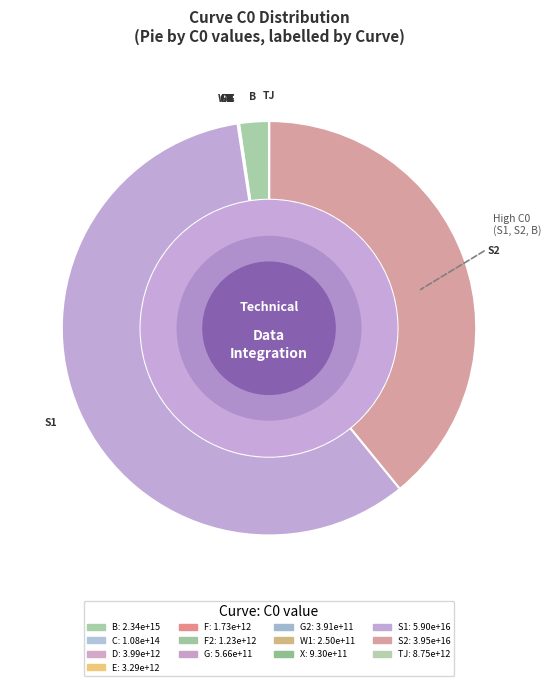

Is there any slice that represents more than half of the pie?

Yes